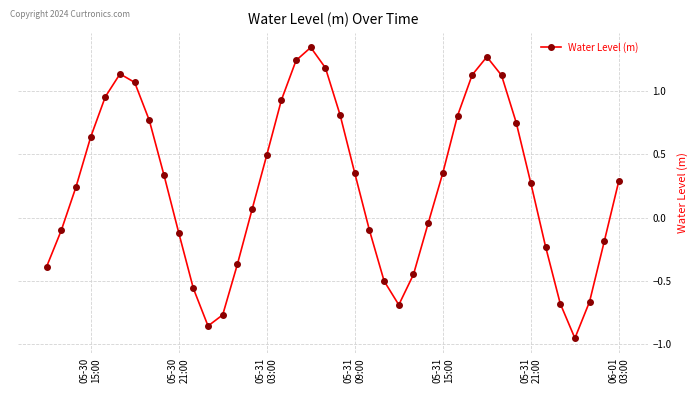

How many points are higher than both their immediate neighbors (excluding endpoints)?

3